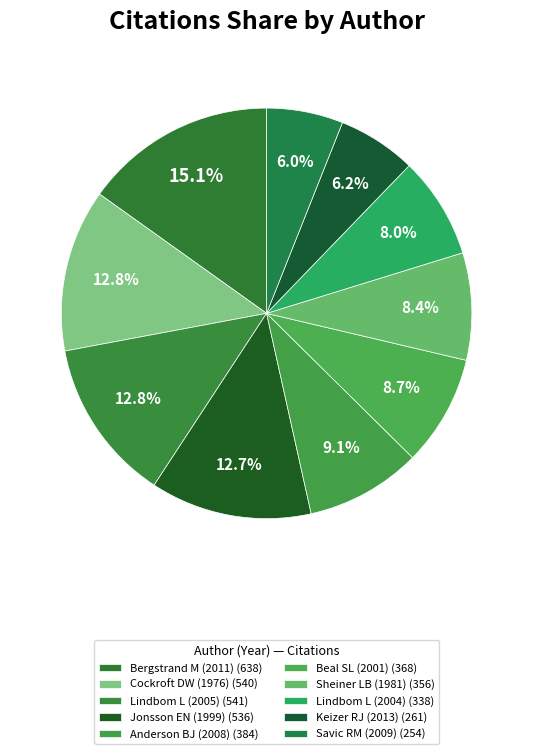

What is the ratio of the value at Beal SL (2001) to the value at Cockroft DW (1976)?

0.7